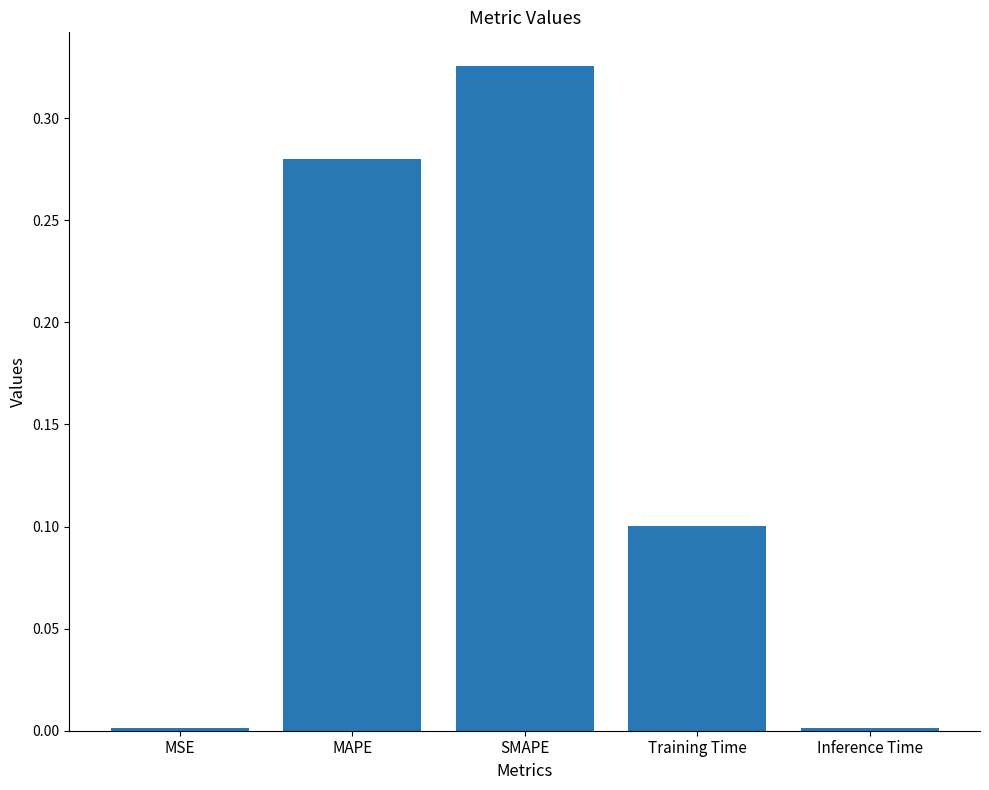

What is the sum of all values?

0.7